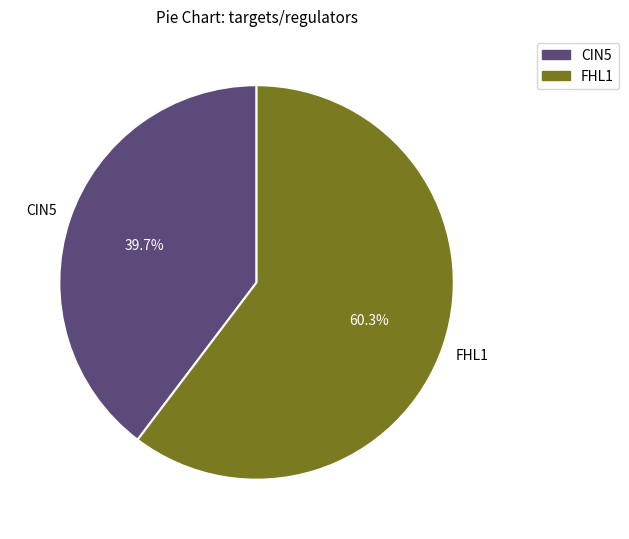

Is there a majority slice in this chart?

Yes